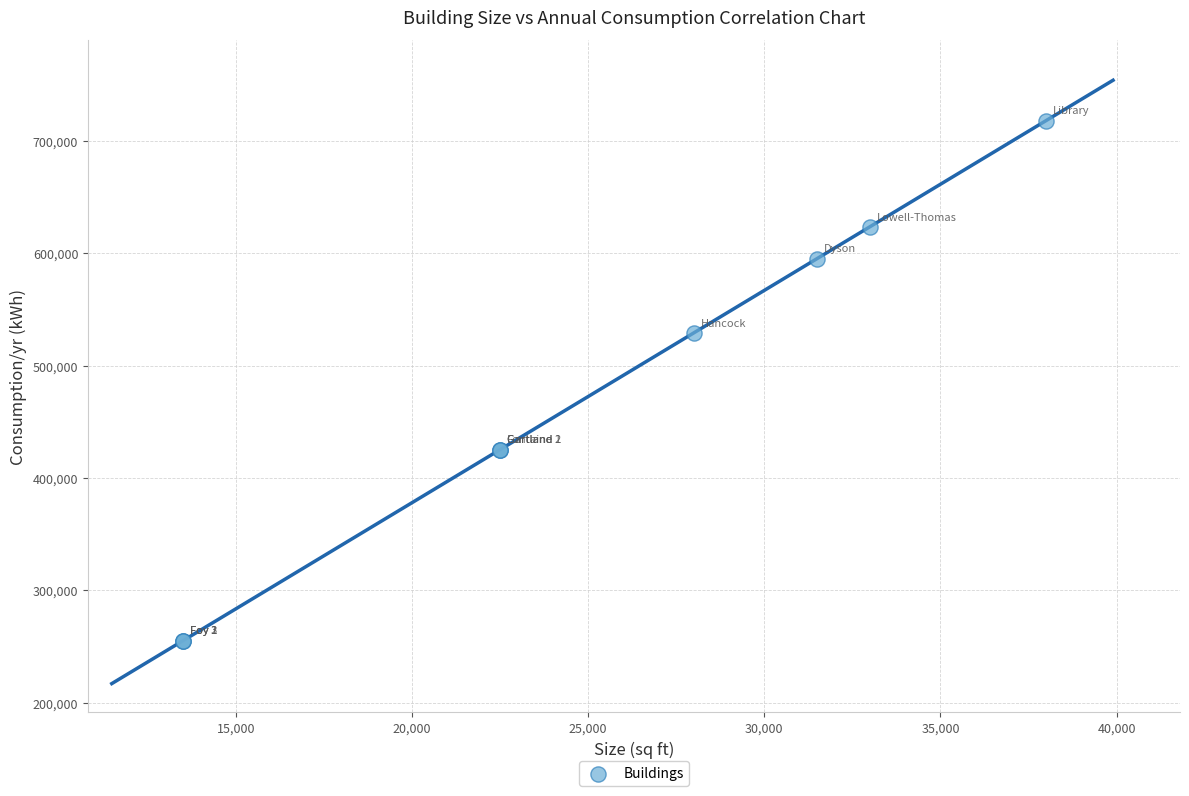

What Y value in the scatter plot is closest to 486675?

529200.0